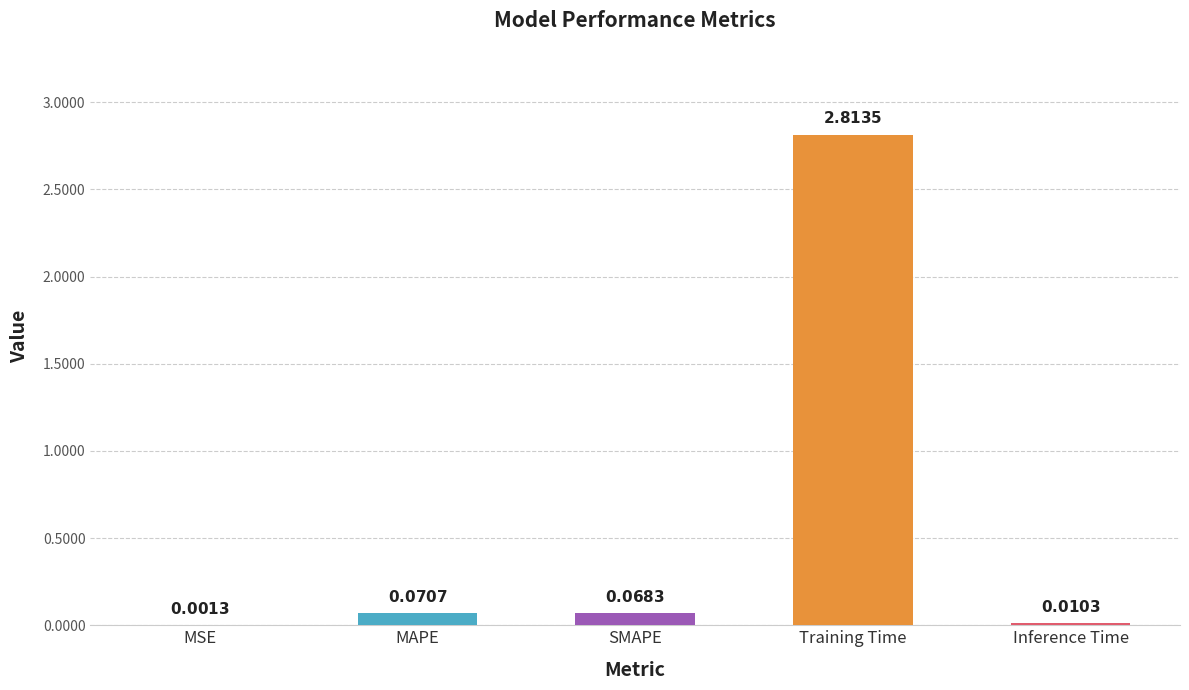

Which has a higher value, MAPE or MSE?

MAPE